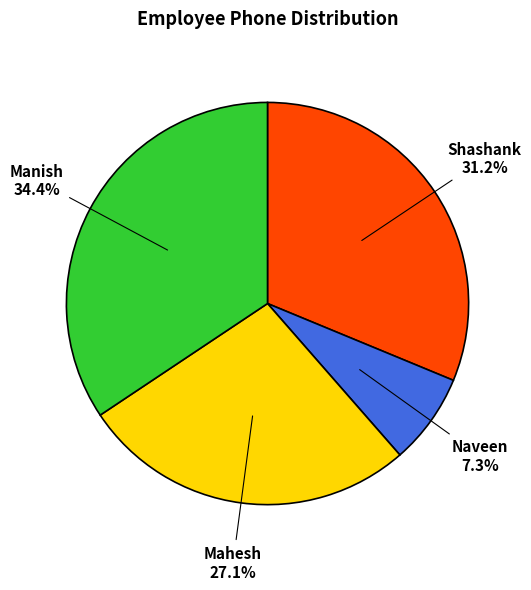

Is the sum of Naveen and Mahesh greater than half?

No